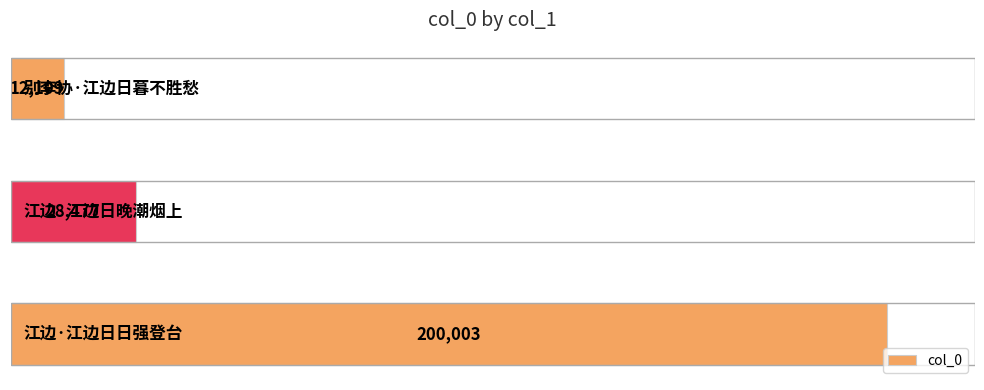

What is the maximum value shown in the chart?

200003